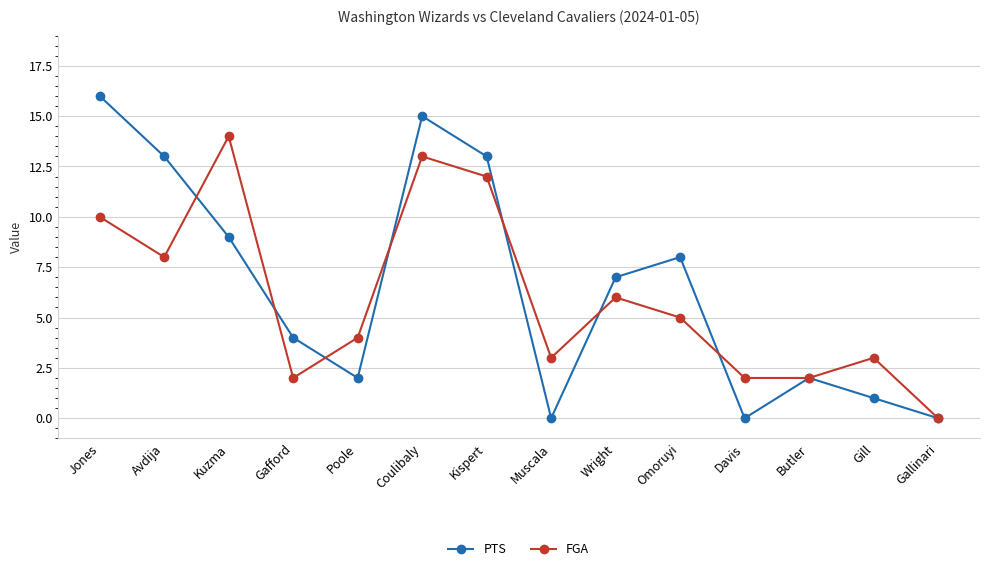

What are all the series names shown in the legend?

PTS, FGA